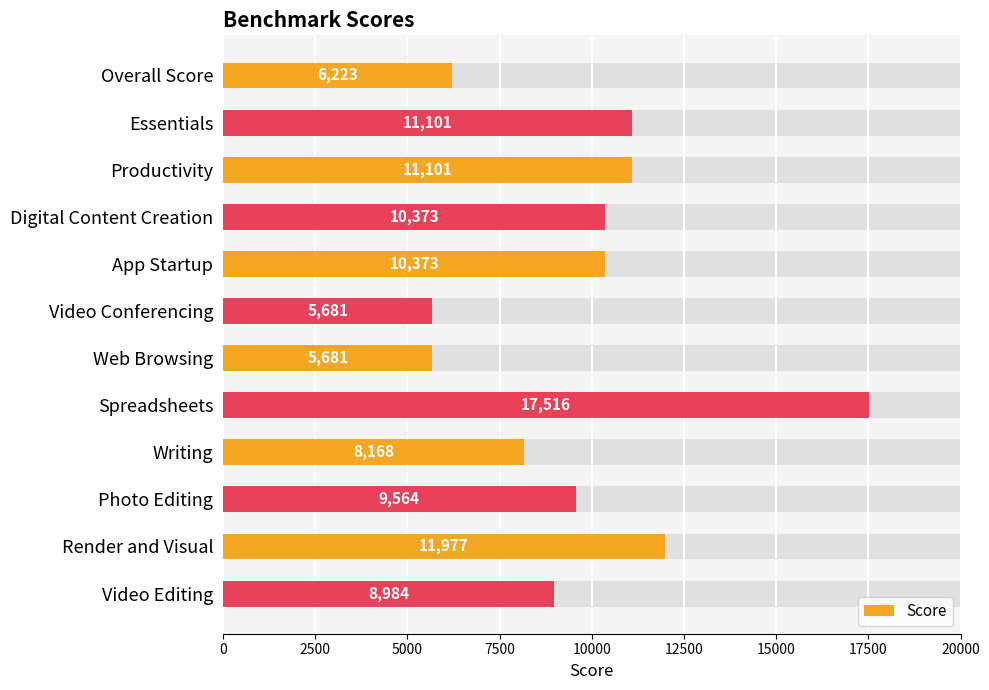

Reading right to left, transcribe all the data shown in this chart.

8984	11977	9564	8168	17516	5681	5681	10373	10373	11101	11101	6223